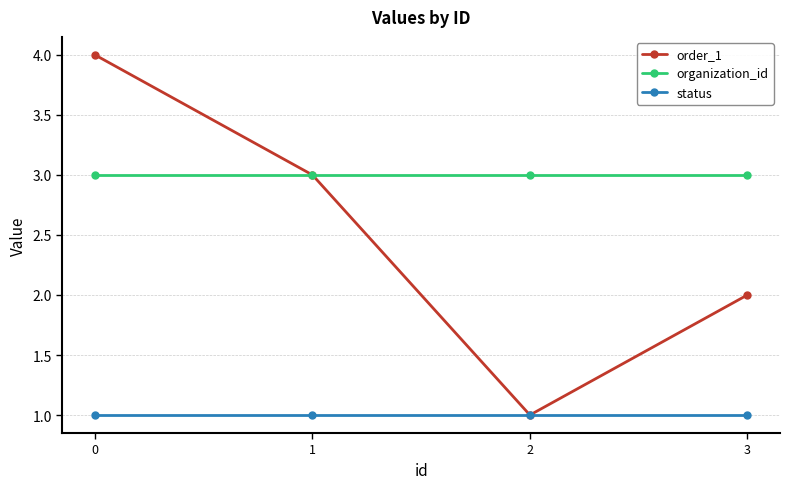

Where is order_1 nearest to the value 2?

3